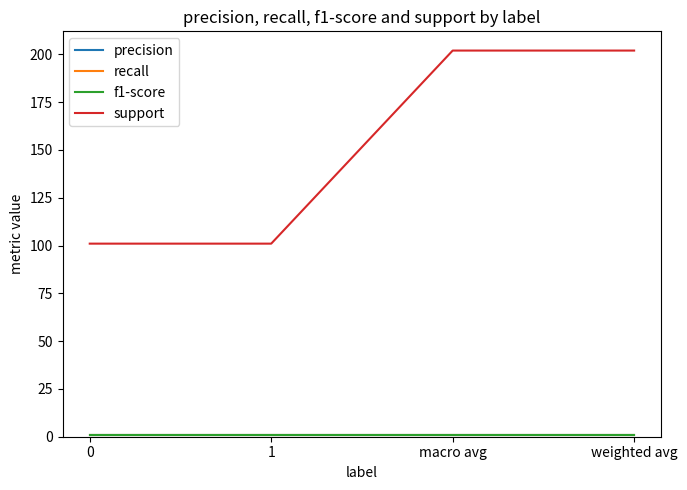

What is the greatest value displayed?

202.0